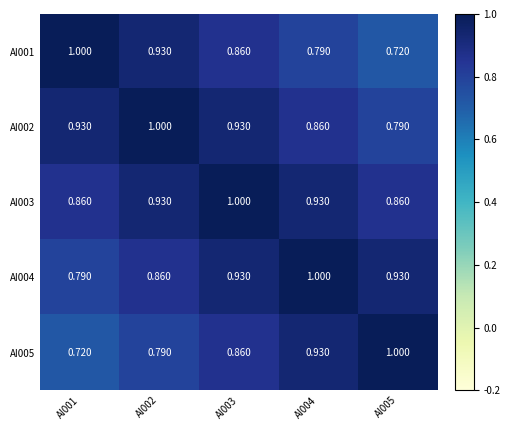

Which has a higher value, AI003 or AI001?

AI001